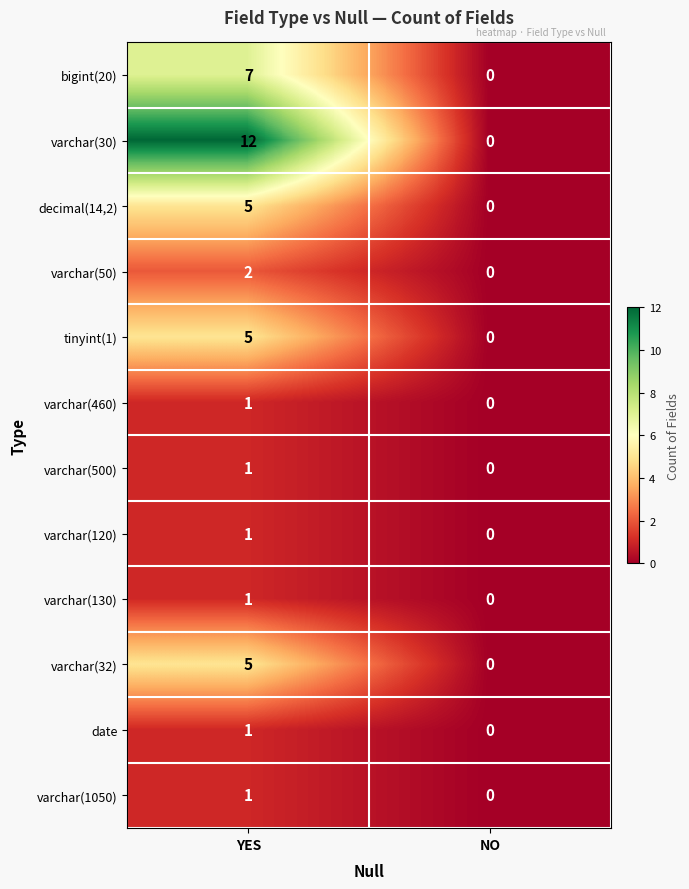

Count the number of categories in the chart.

2